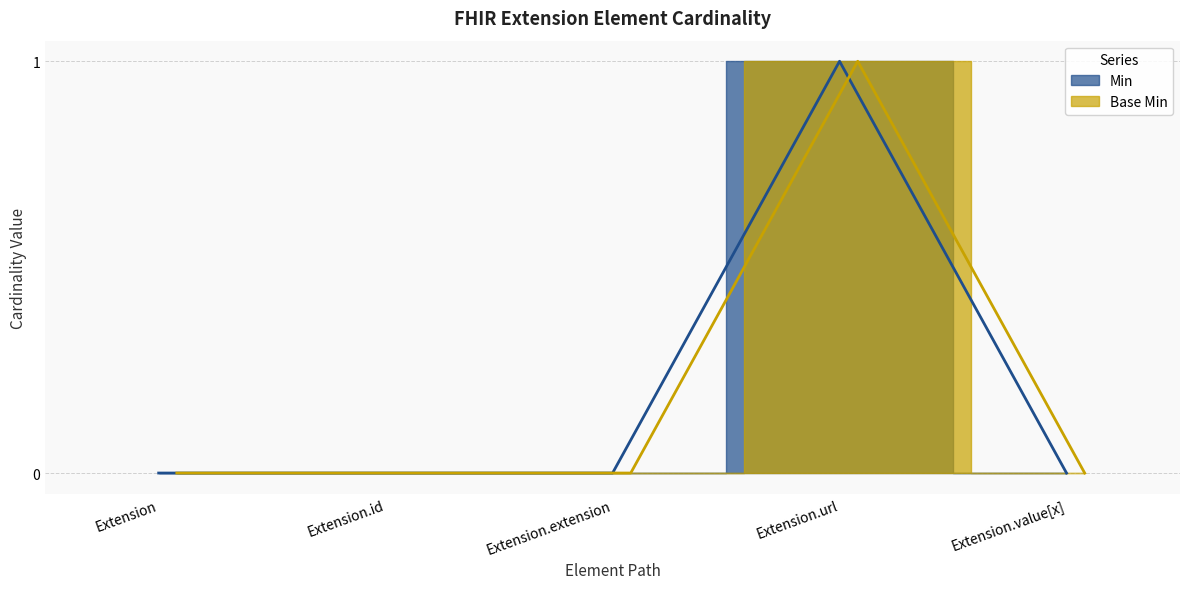

Between Extension and Extension.extension, which is larger?

Extension